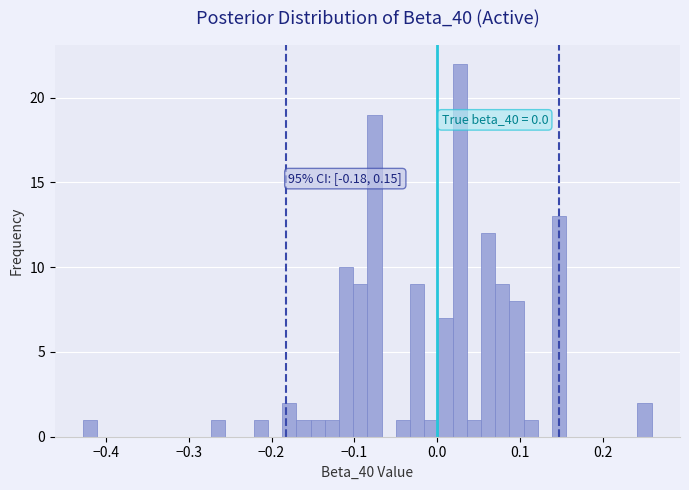

Read against the x-axis, roughly where is the centre of the tallest bar?

0.03